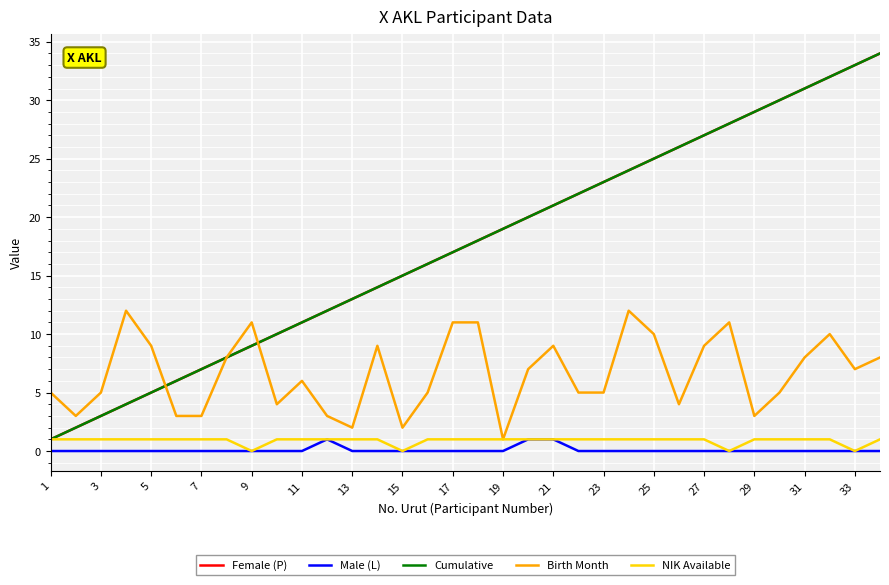

Does the chart display data point markers on the line(s)?

No